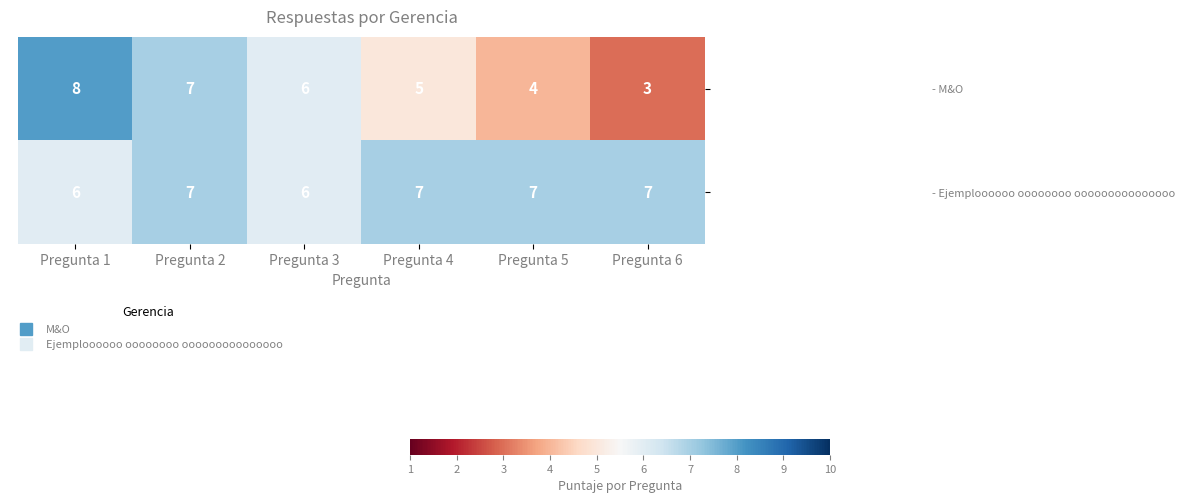

Reading left to right, what are all the values shown in this chart?

- M&O: Pregunta 1=8	Pregunta 2=7	Pregunta 3=6	Pregunta 4=5	Pregunta 5=4	Pregunta 6=3
- Ejemploooooo oooooooo ooooooooooooooo: Pregunta 1=6	Pregunta 2=7	Pregunta 3=6	Pregunta 4=7	Pregunta 5=7	Pregunta 6=7